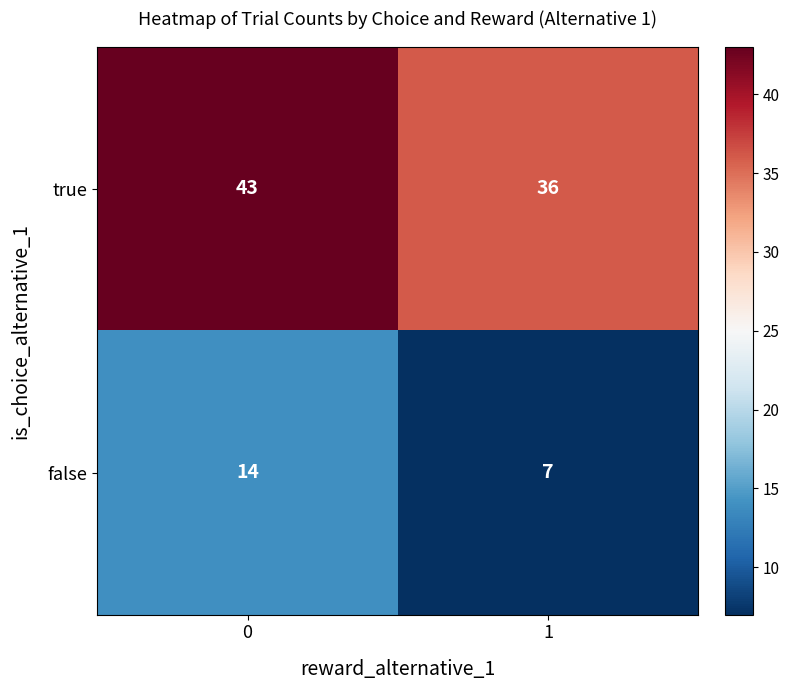

What is the difference between the maximum and minimum values in the true series?

7